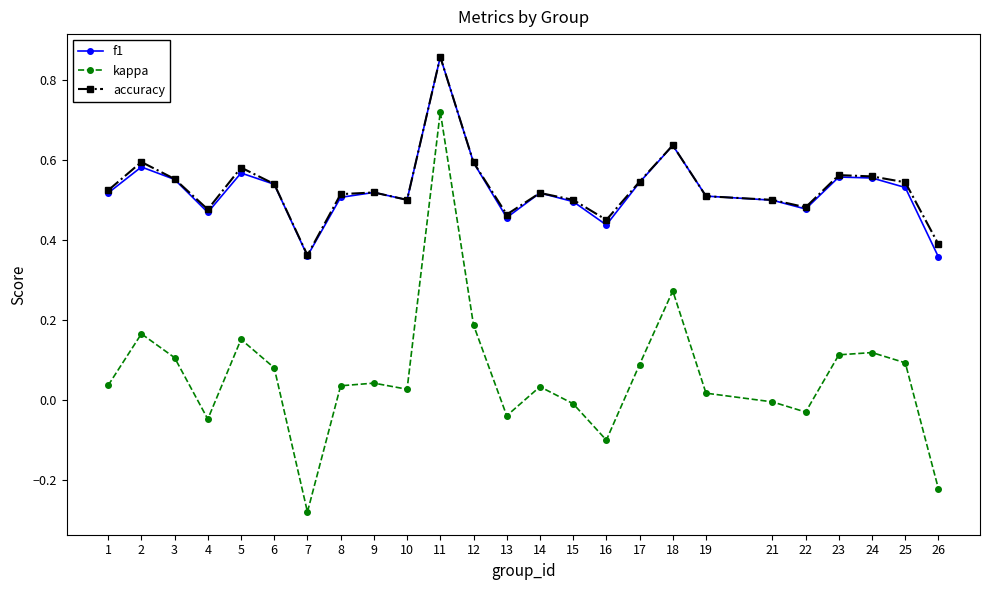

Which category has the highest value in the kappa series?

11